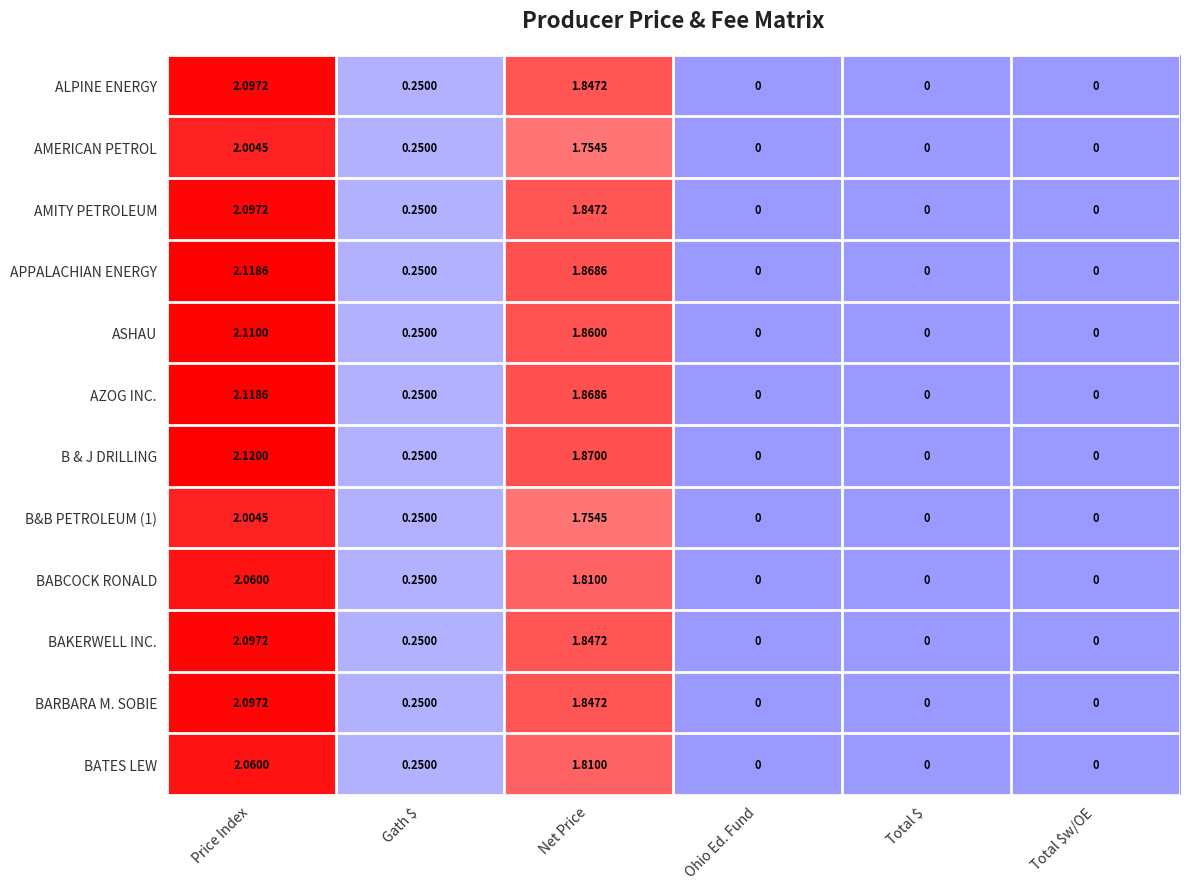

Which series has the widest spread of values?

B & J DRILLING